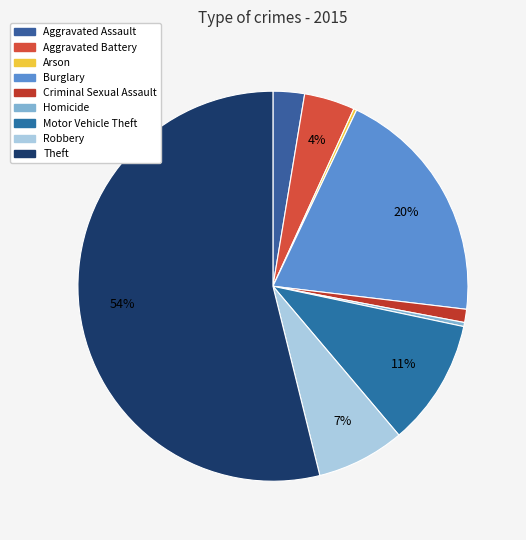

Count the number of slices in the pie.

9